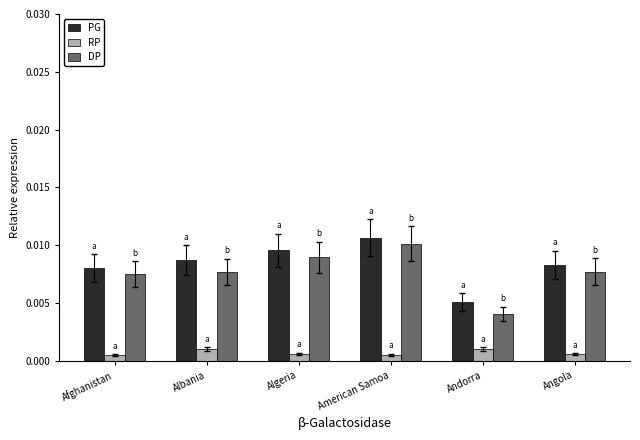

At which category is the sum across all series the highest?

American Samoa